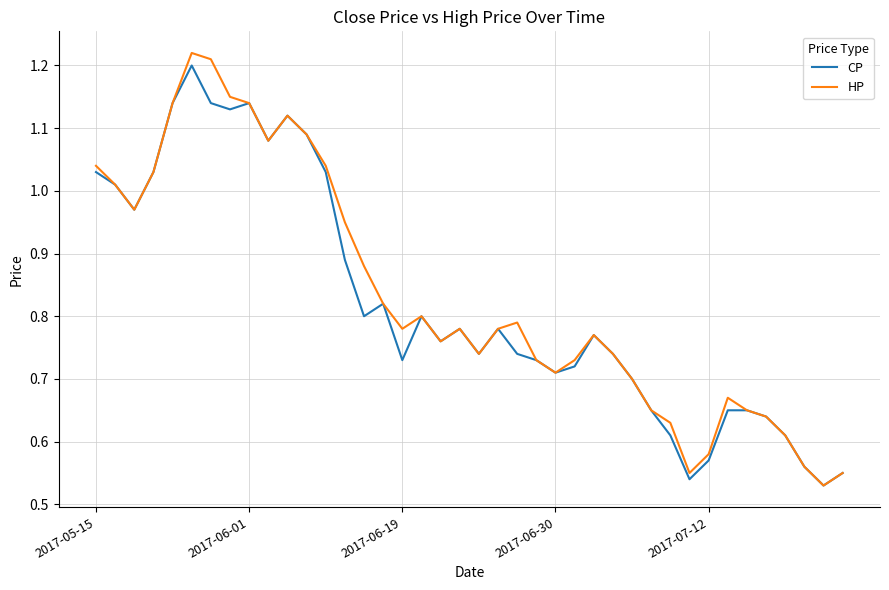

How many lines are shown in the chart?

2